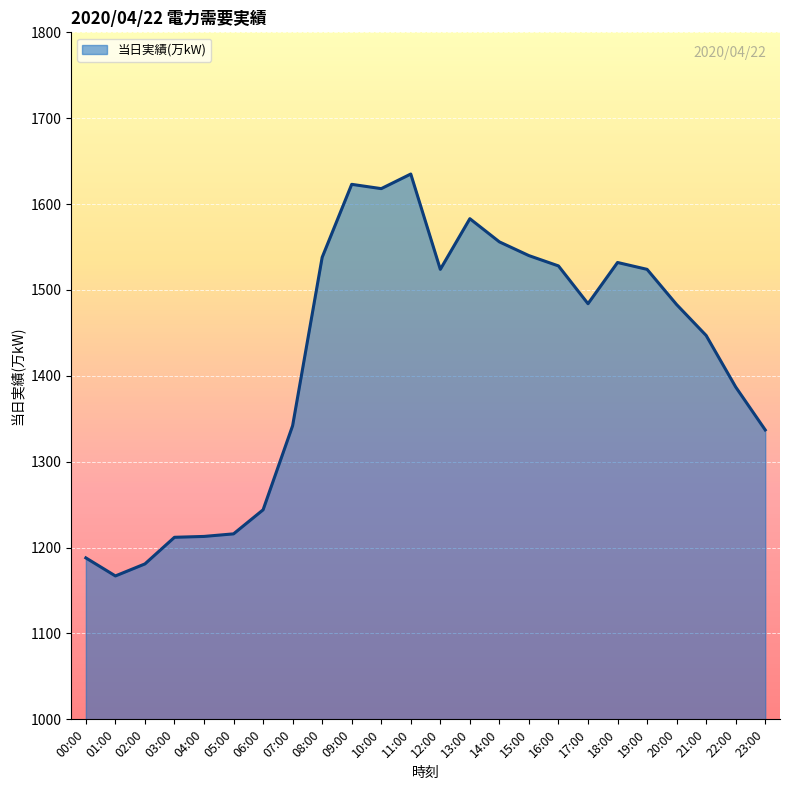

The chart shows a value of 2478 at 22:00. True or false?

False